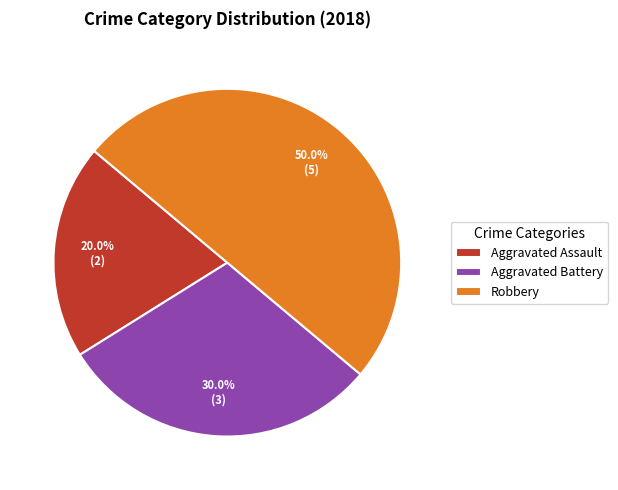

What portion of the pie excludes Aggravated Battery?

70.0%